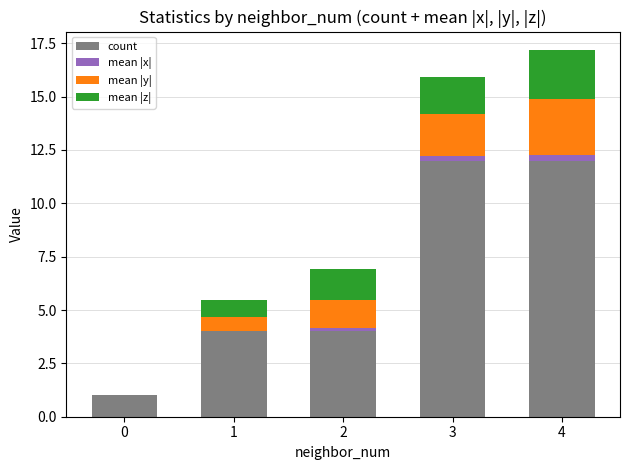

The count series shows 4.0 at 2. True or false?

True